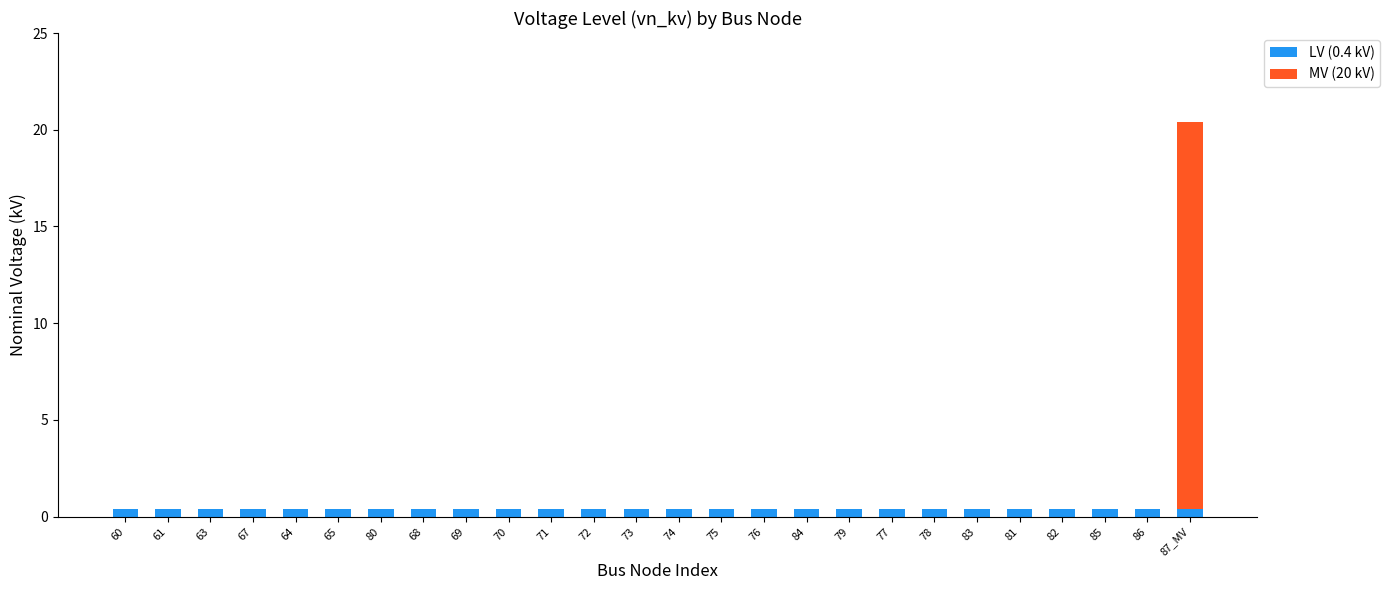

Does the chart contain stacked bars?

Yes